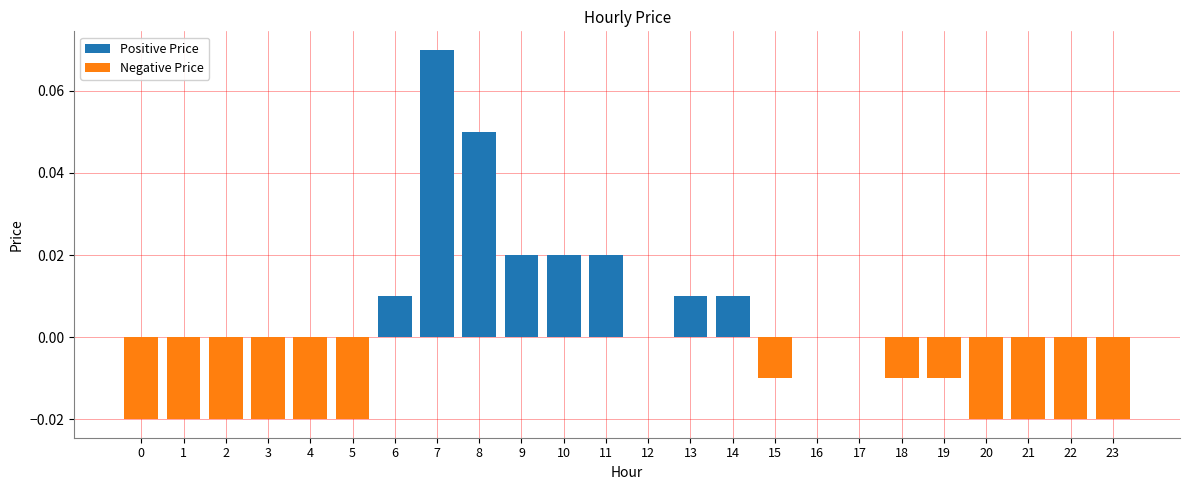

Is the value of Negative Price at 18 greater than the value of Positive Price at 16?

No